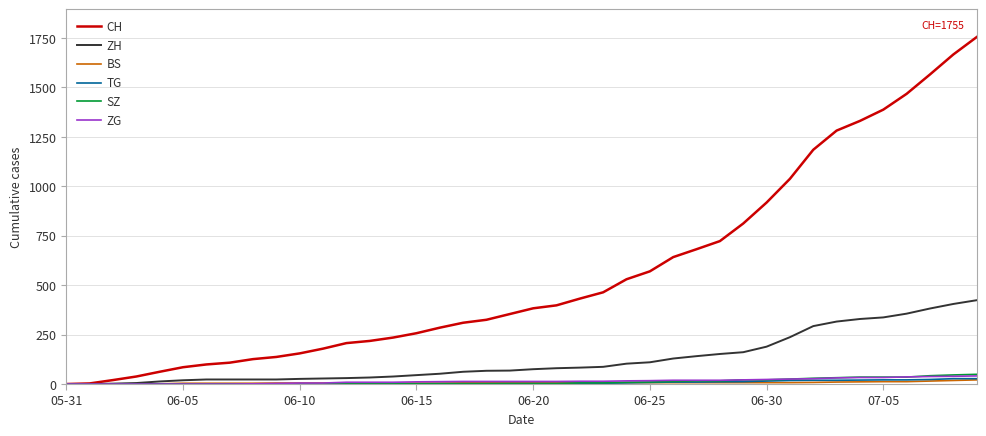

Which series has the widest spread of values?

CH